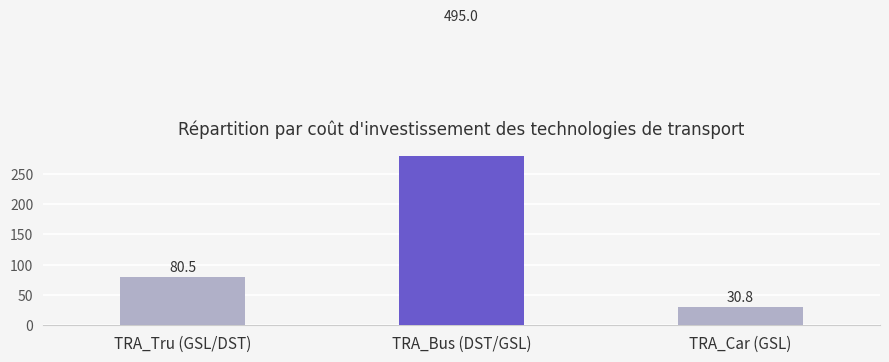

What value does the data have at TRA_Tru (GSL/DST)?

80.5